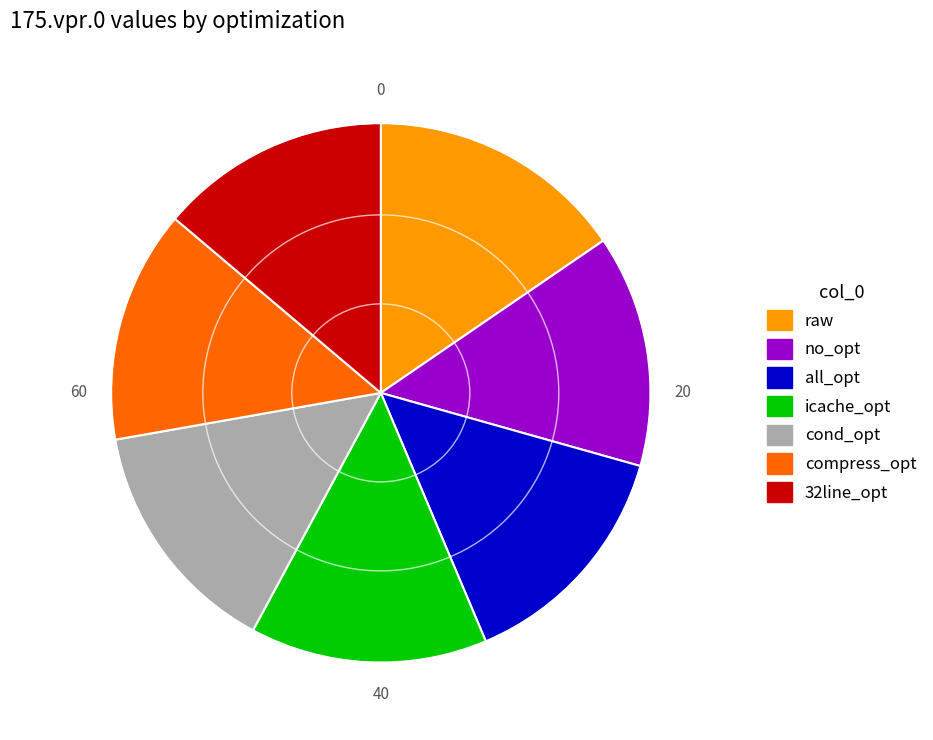

Combined, do compress_opt and icache_opt account for over 50%?

No